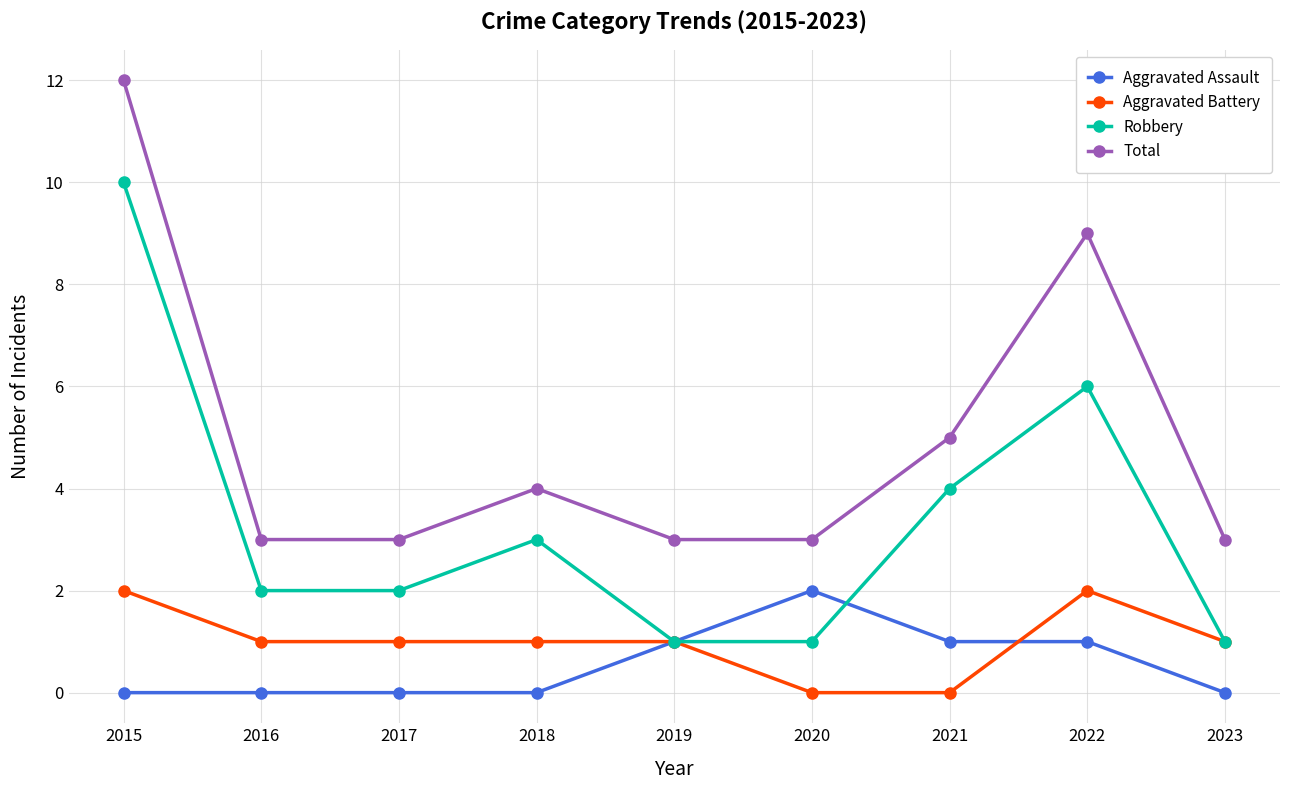

What is the total value across all series at 2023?

5